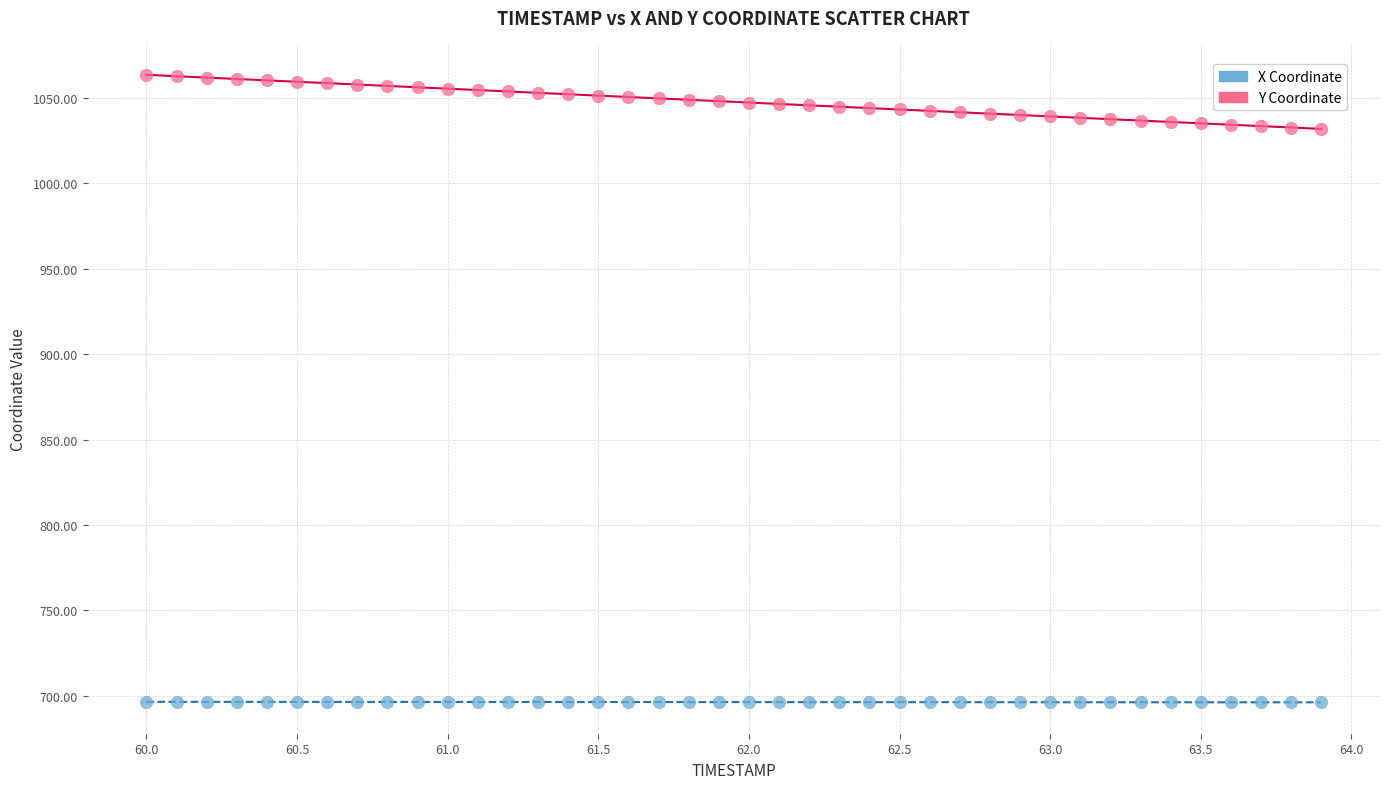

What are all the series names shown in the legend?

X Coordinate, Y Coordinate